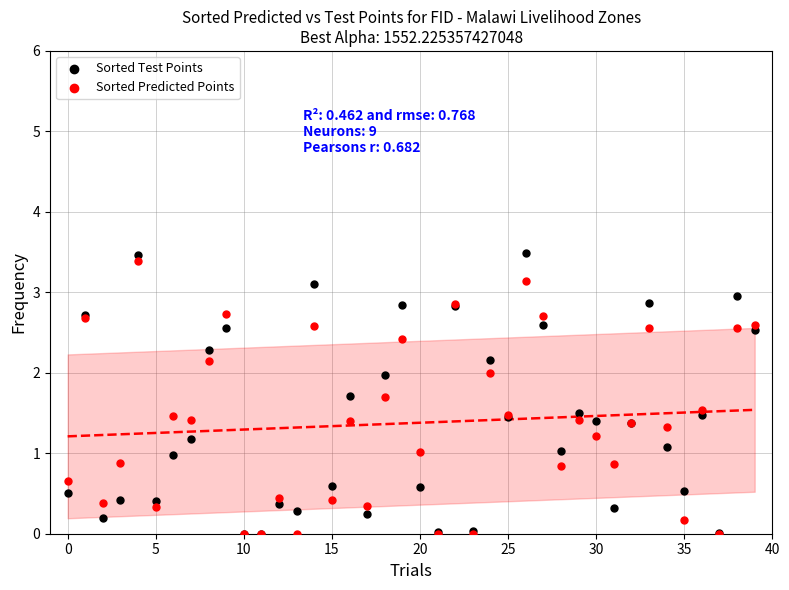

Which series has the widest spread of Y values?

Sorted Test Points